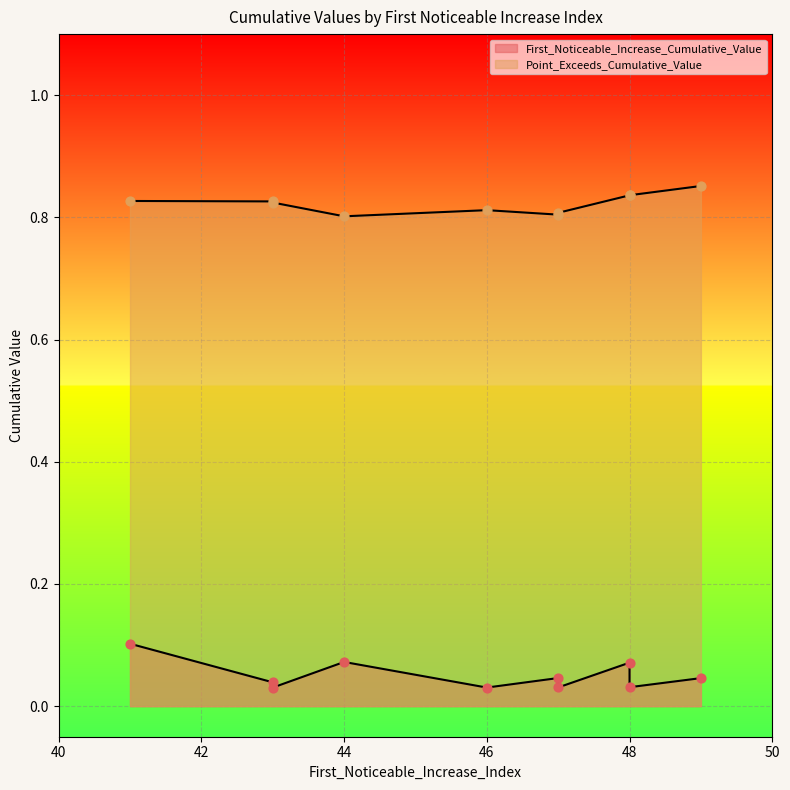

At how many categories does at least one series exceed 0?

10